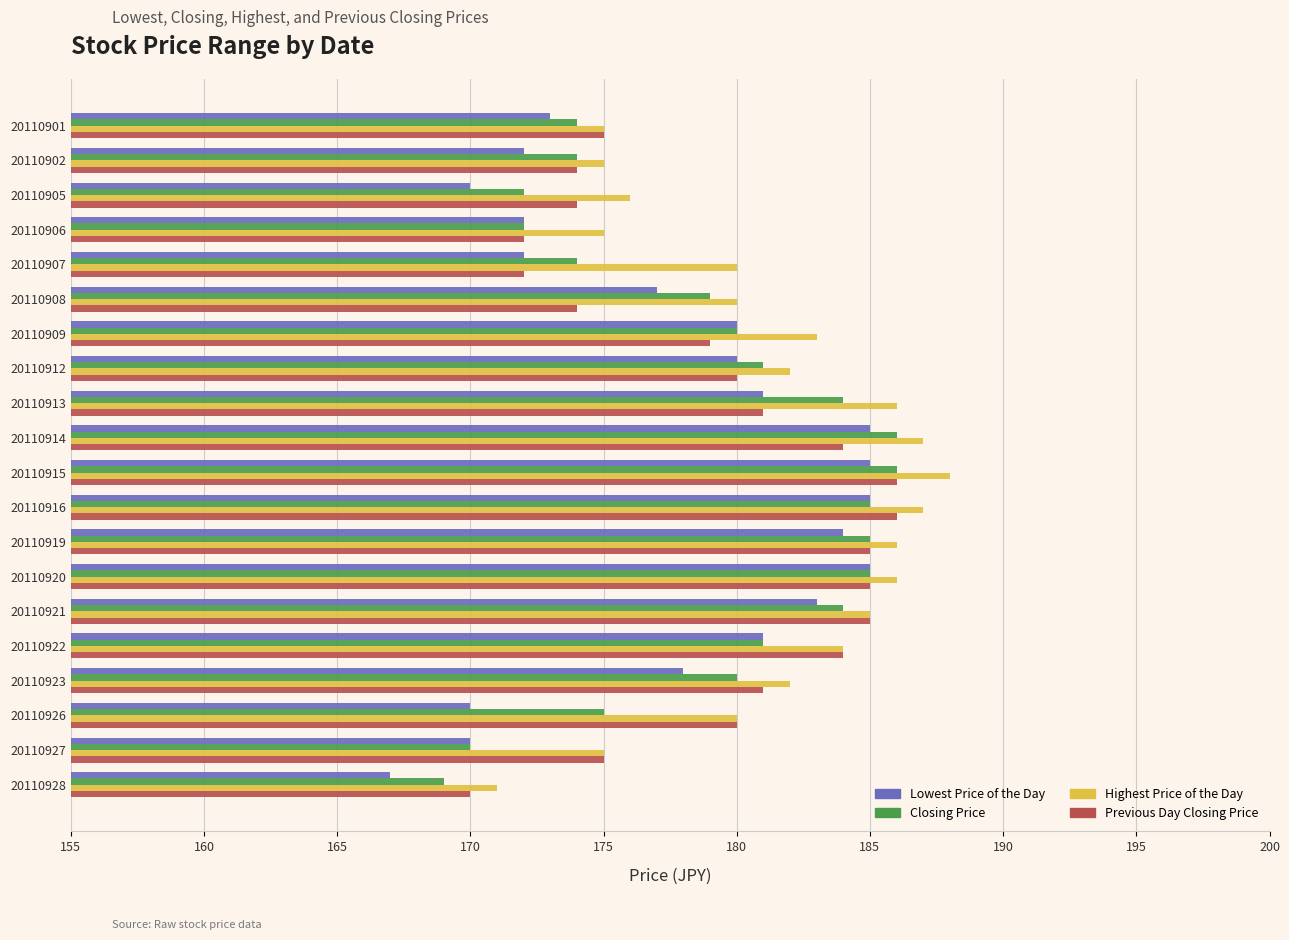

What is the sum of all Lowest Price of the Day values?

3550